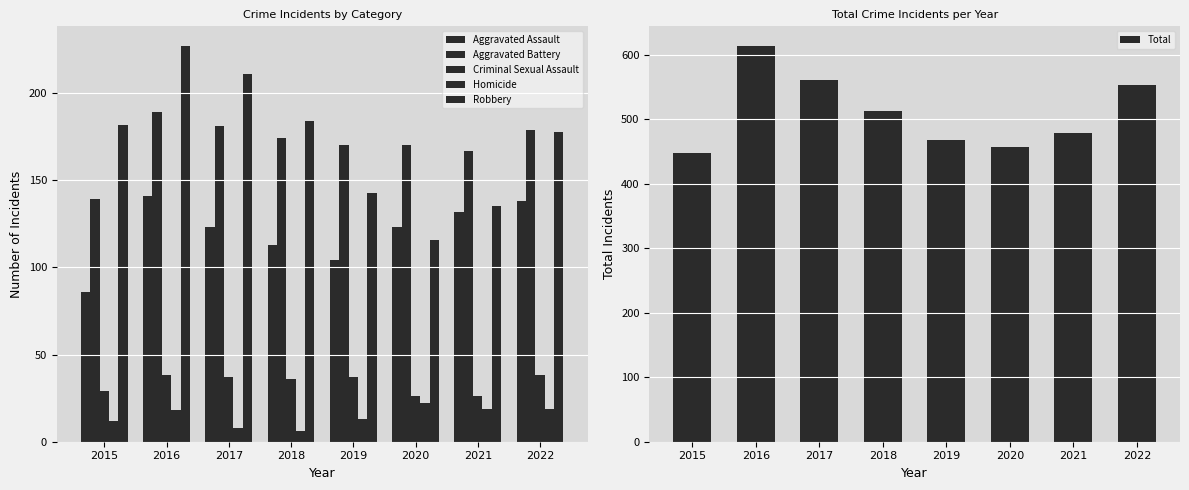

Reading left to right, list all the values displayed in this chart.

Aggravated Assault: 2015=86	2016=141	2017=123	2018=113	2019=104	2020=123	2021=132	2022=138
Aggravated Battery: 2015=139	2016=189	2017=181	2018=174	2019=170	2020=170	2021=167	2022=179
Criminal Sexual Assault: 2015=29	2016=38	2017=37	2018=36	2019=37	2020=26	2021=26	2022=38
Homicide: 2015=12	2016=18	2017=8	2018=6	2019=13	2020=22	2021=19	2022=19
Robbery: 2015=182	2016=227	2017=211	2018=184	2019=143	2020=116	2021=135	2022=178
Total: 2015=448	2016=613	2017=560	2018=513	2019=467	2020=457	2021=479	2022=552